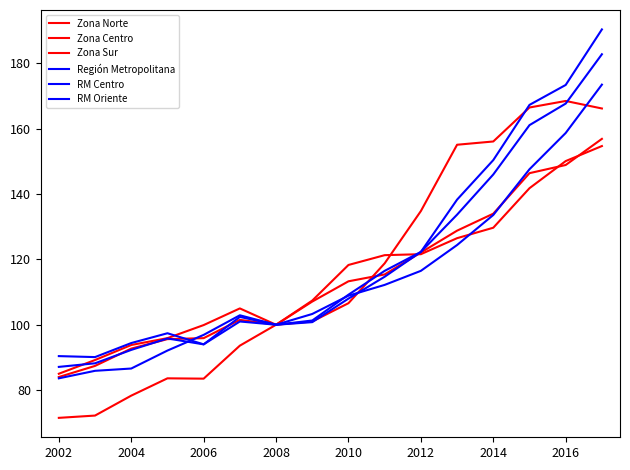

True or false: Zona Sur has more than 2 points higher than both neighbors.

False